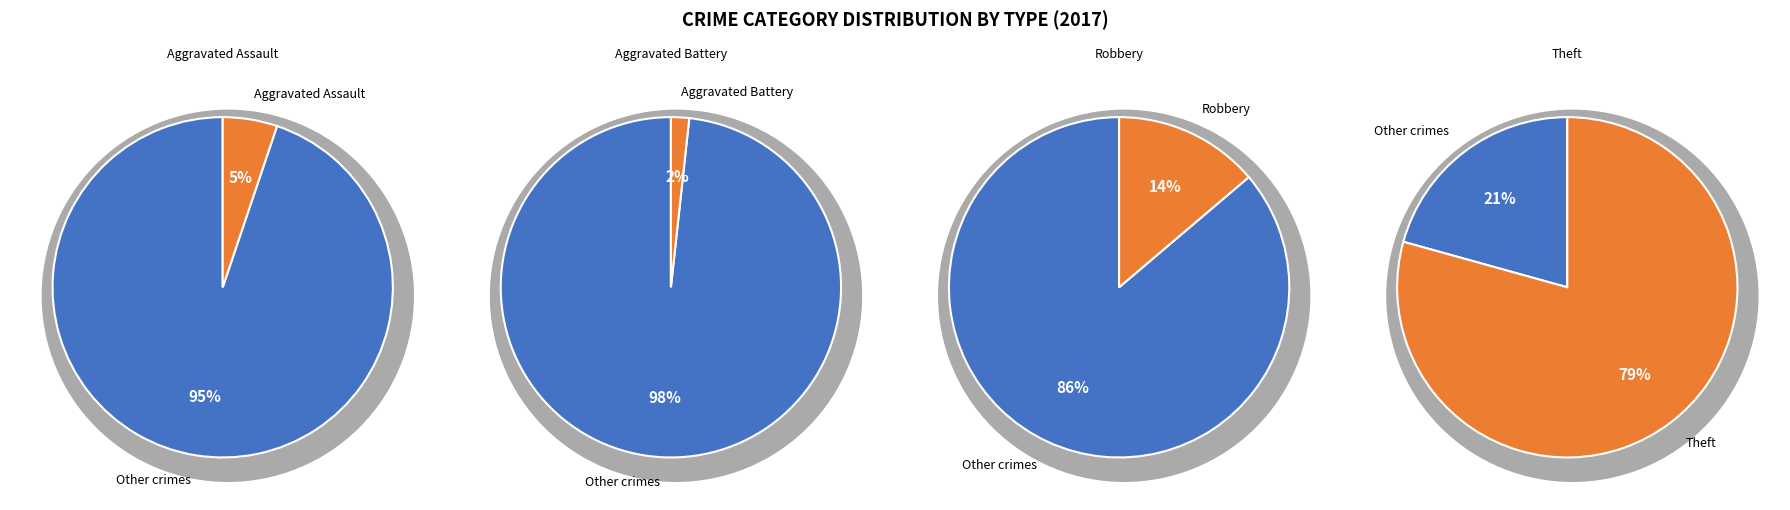

Combined, what portion of the pie is Aggravated Assault and Theft?

84.5%